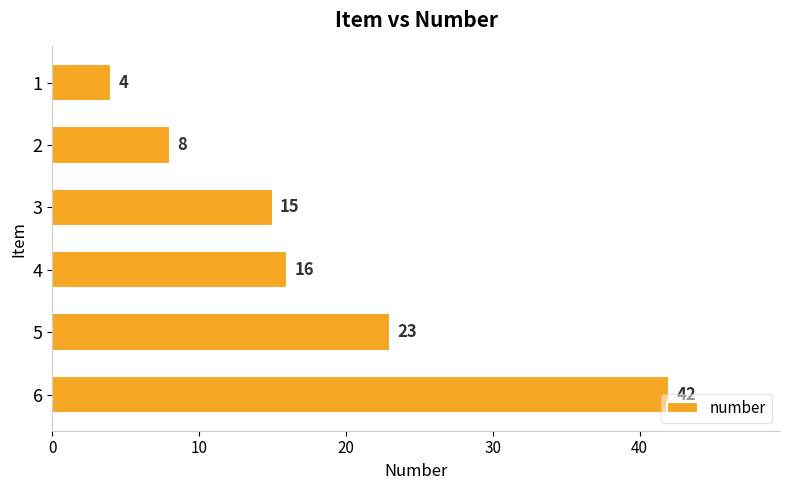

What is the difference between the maximum and minimum values?

38